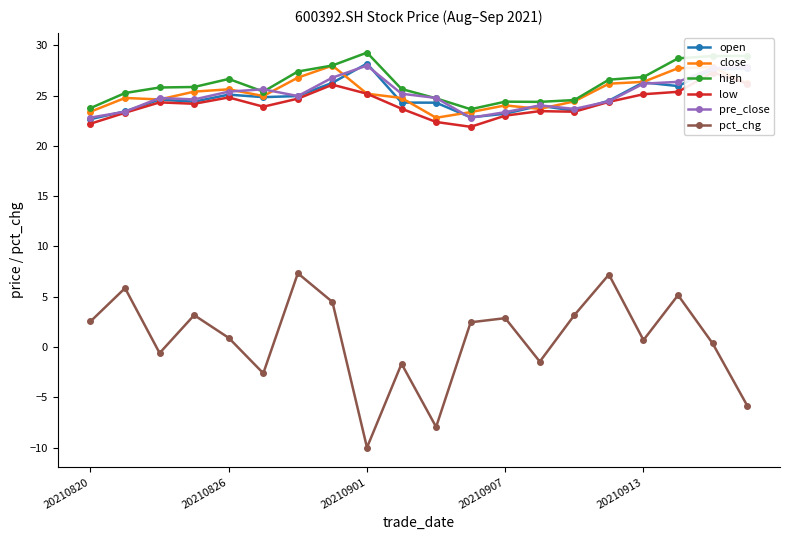

After their last crossing, which series has the higher values: close or pre_close?

pre_close